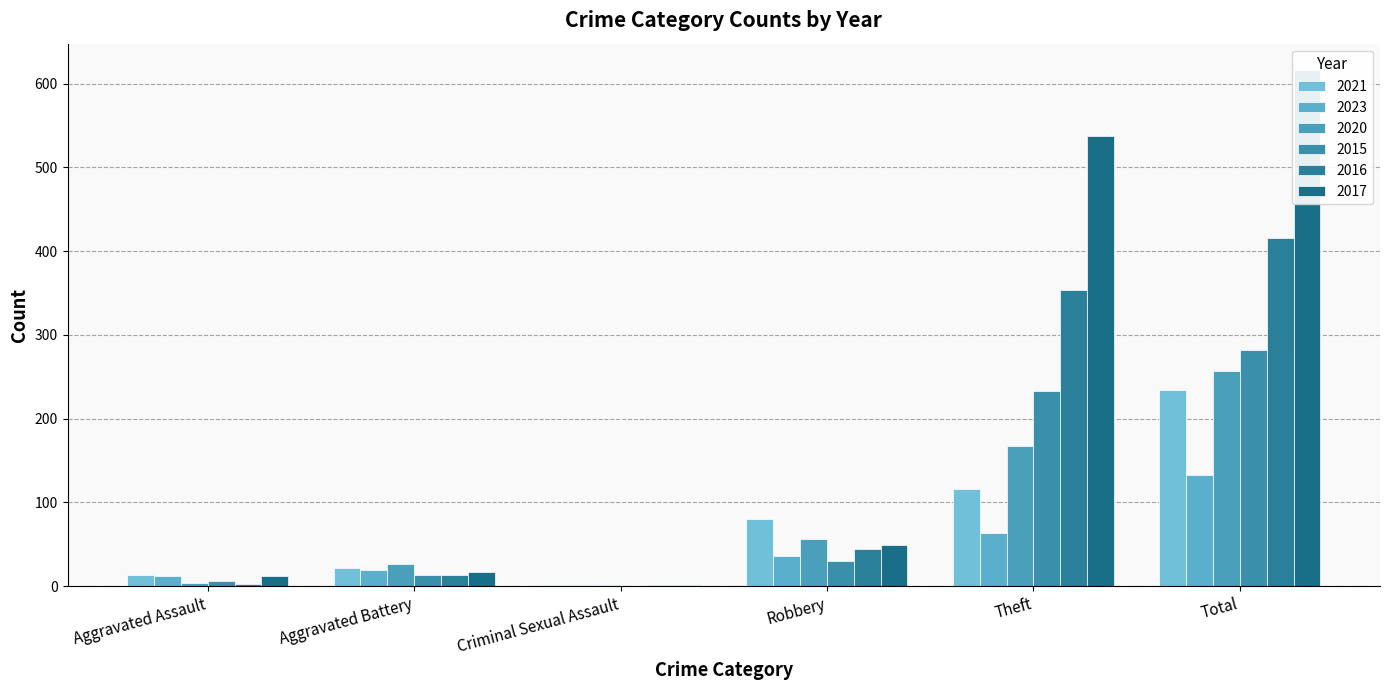

What is the total value across all series at Aggravated Battery?

110